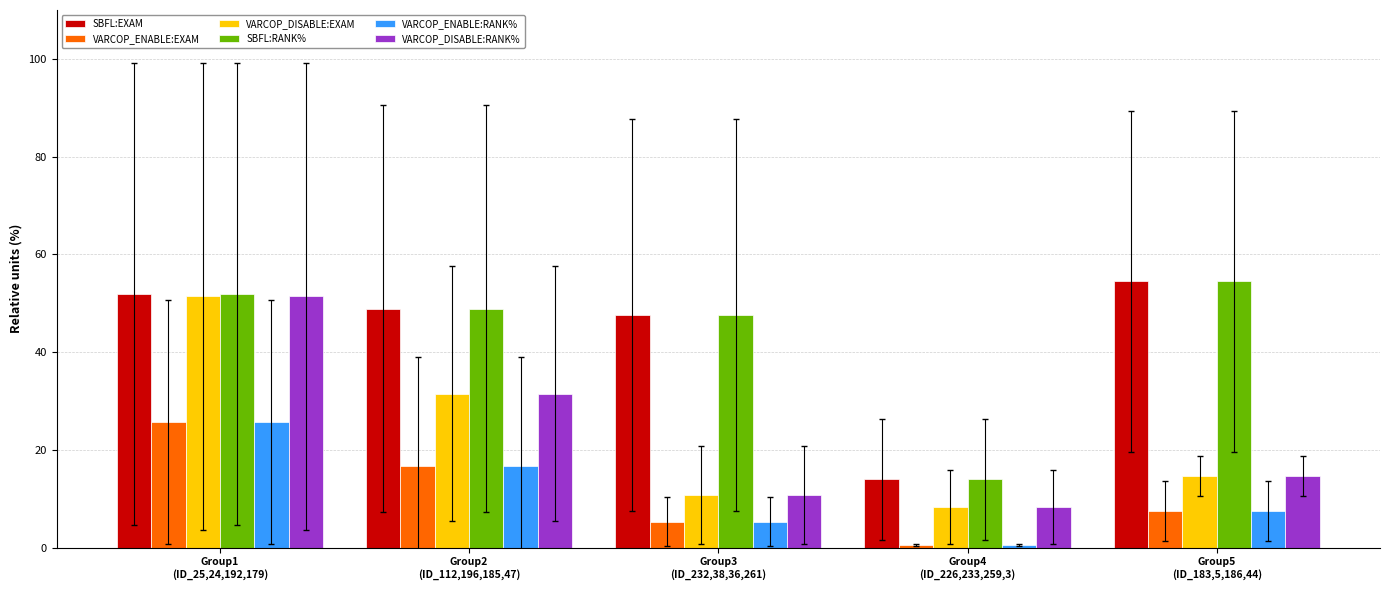

What is the minimum value for VARCOP_DISABLE:RANK%?

8.3